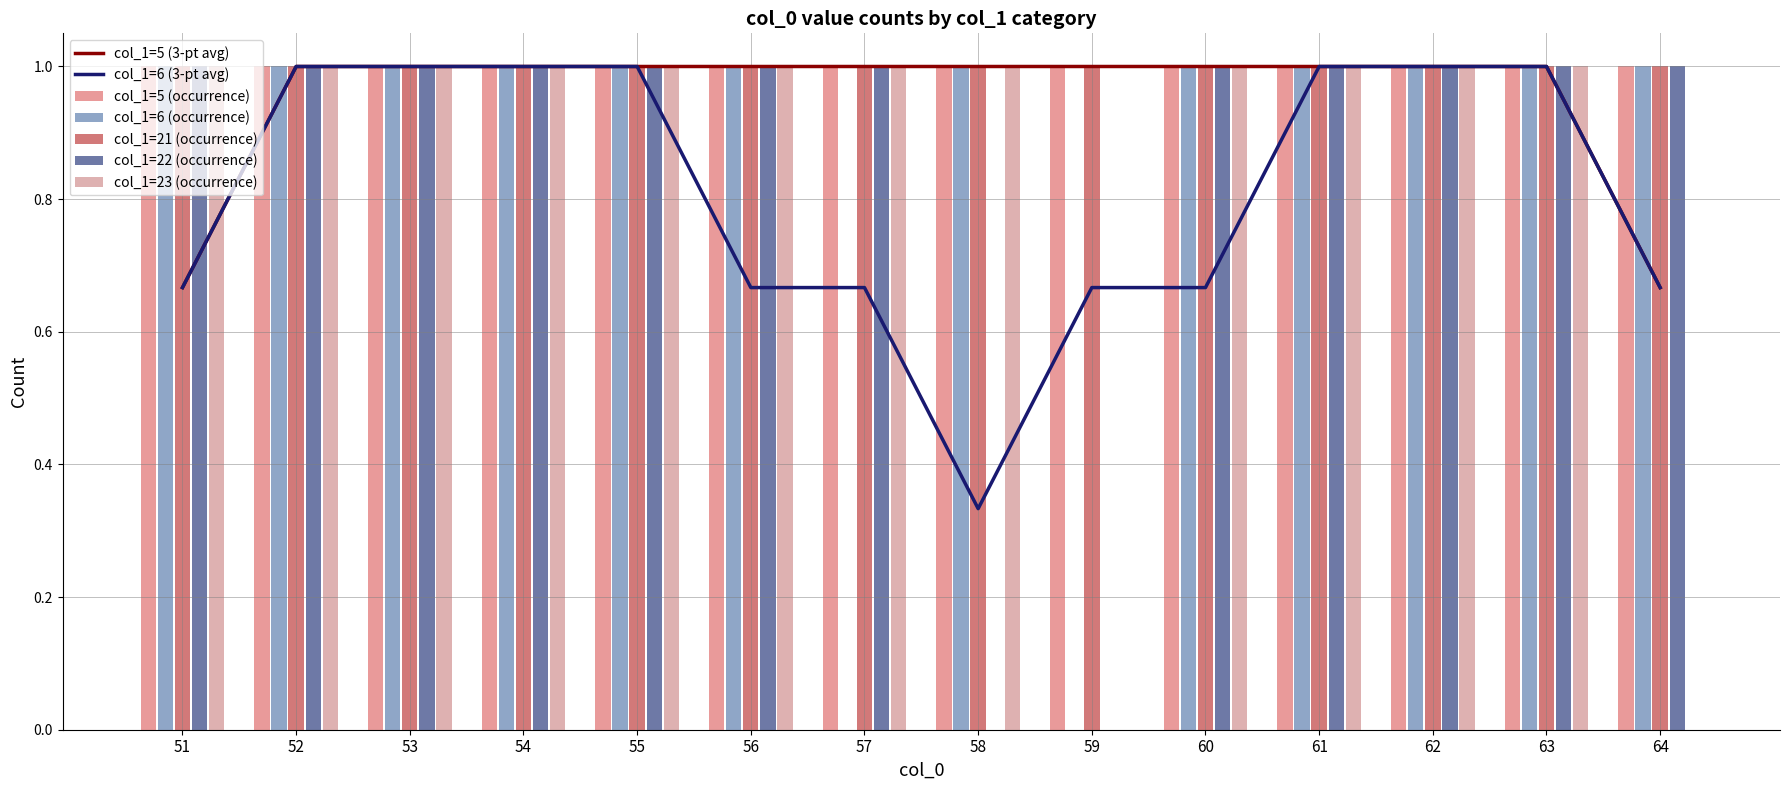

Is the value of col_1=6 (3-pt avg) at 60 greater than the value of col_1=5 (3-pt avg) at 56?

No